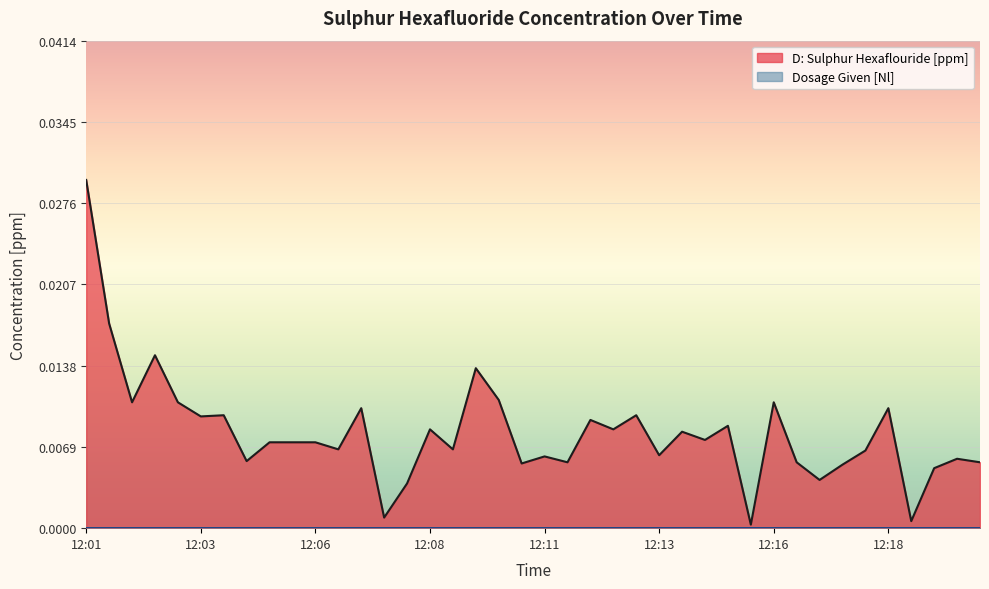

How many interior local valleys (lower than both neighbors) does the data have?

14